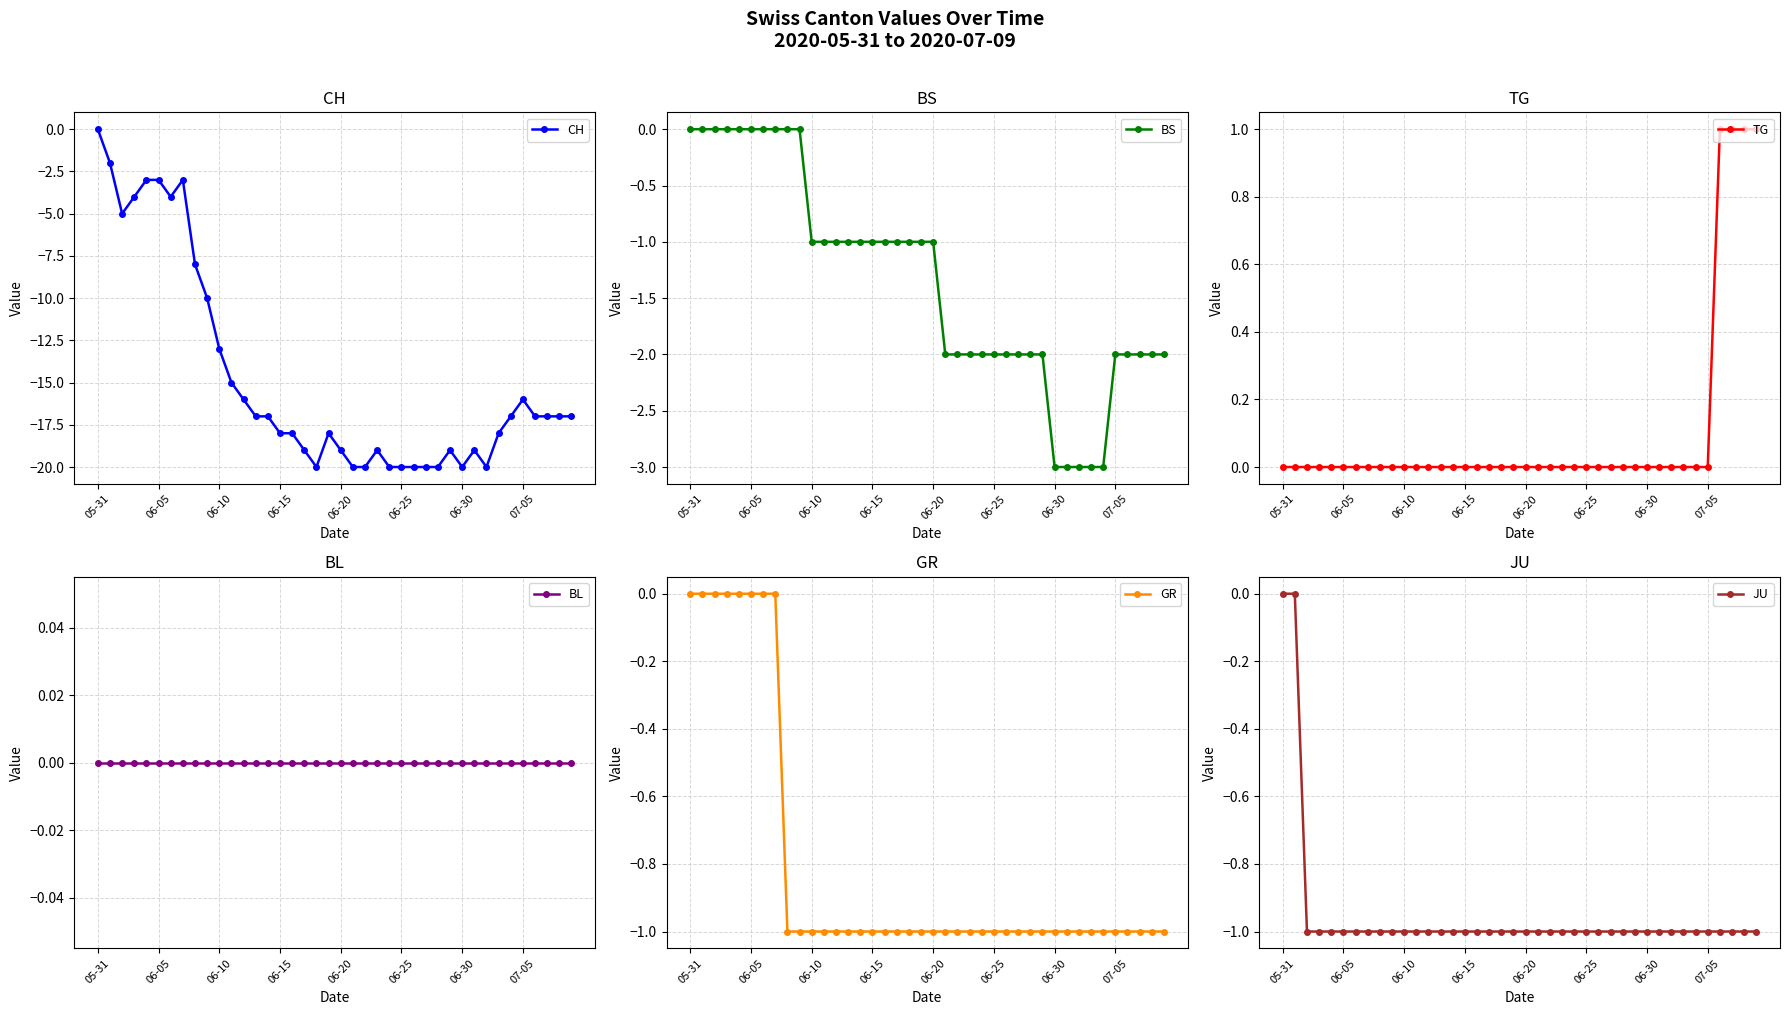

True or false: JU and BL cross at least once.

False